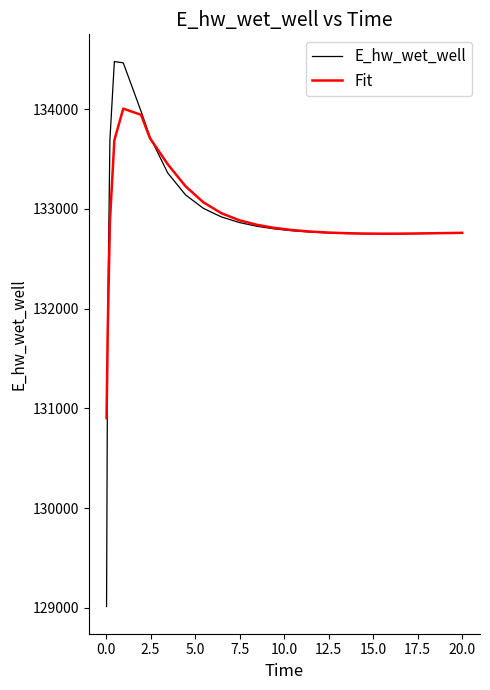

What is the maximum value for Fit?

134006.0